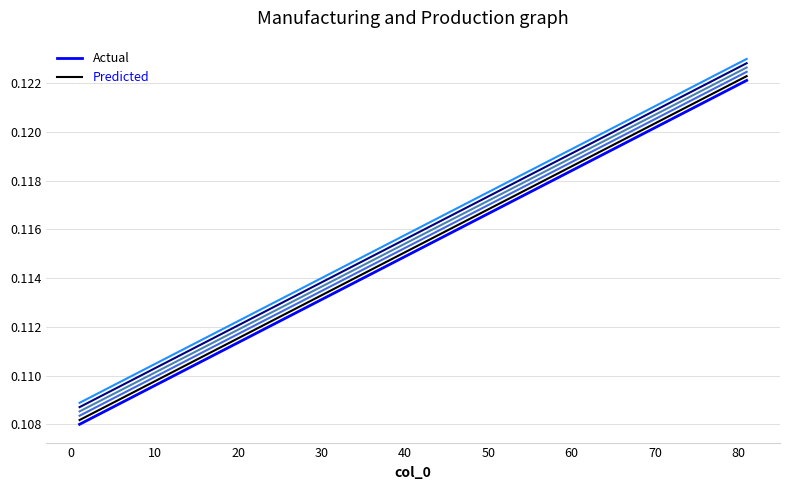

How many lines are shown in the chart?

6